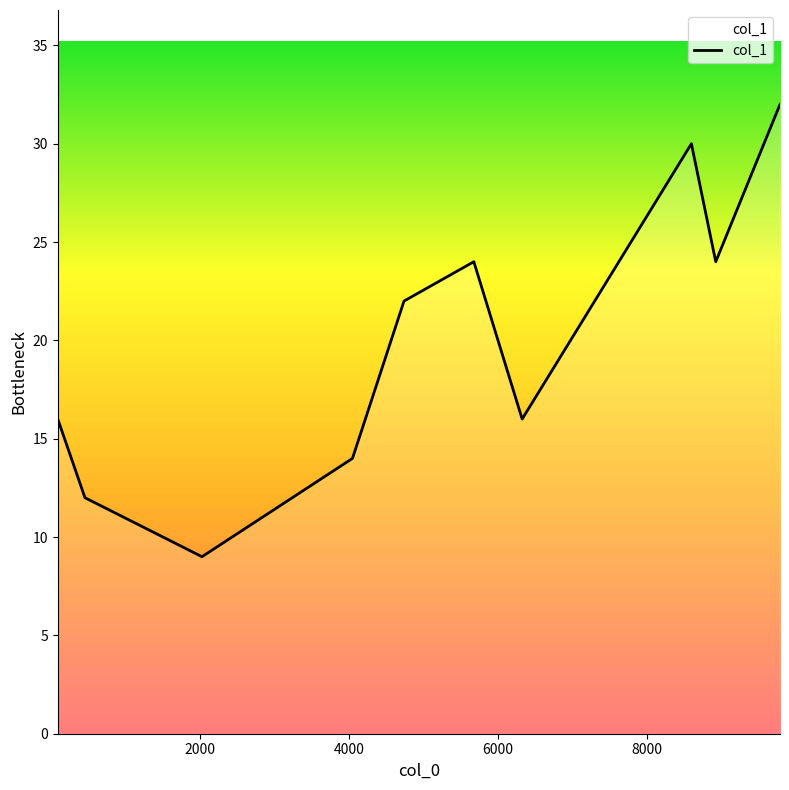

What is the smallest value displayed?

9